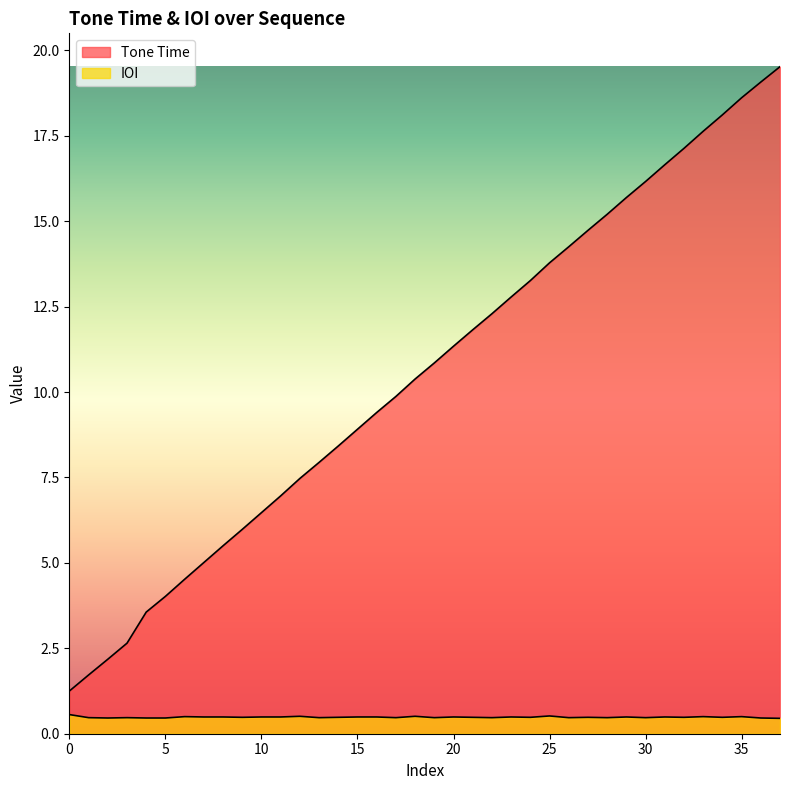

Rank the series by their average value, from highest to lowest.

Tone Time, IOI